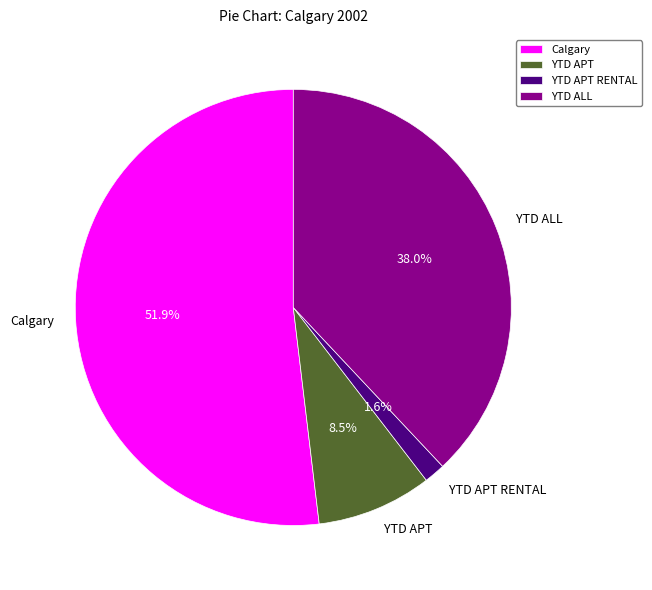

Between YTD APT and YTD APT RENTAL, which is larger?

YTD APT